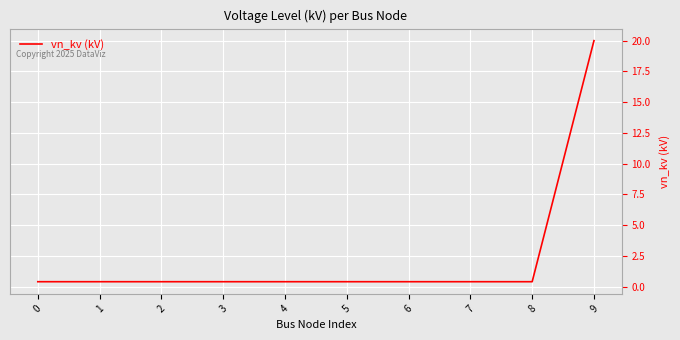

Reading right to left, what are all the values shown in this chart?

9=20.0	8=0.4	7=0.4	6=0.4	5=0.4	4=0.4	3=0.4	2=0.4	1=0.4	0=0.4